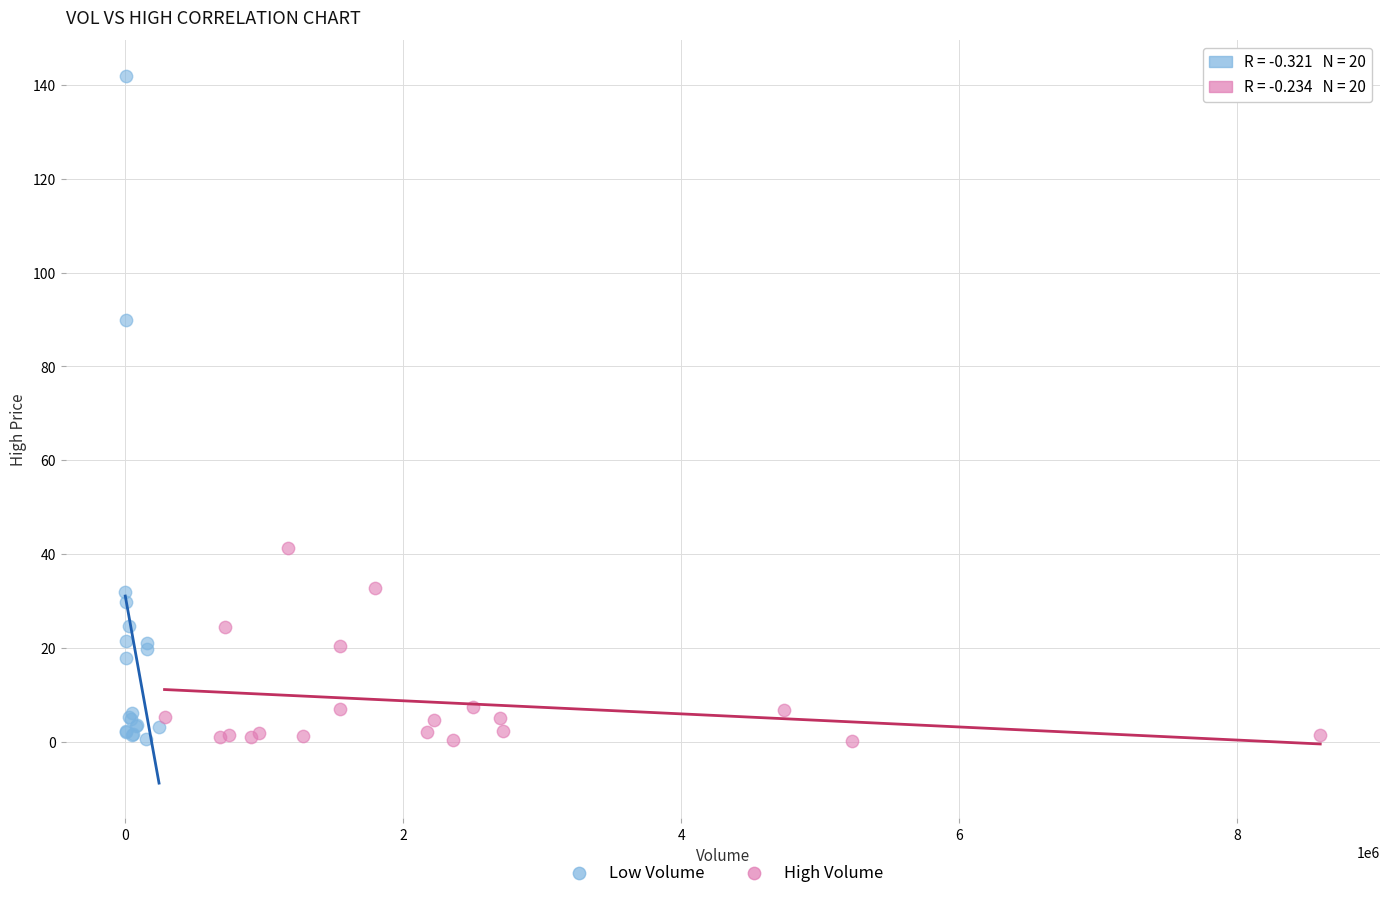

Which series reaches the maximum Y coordinate?

Low Volume